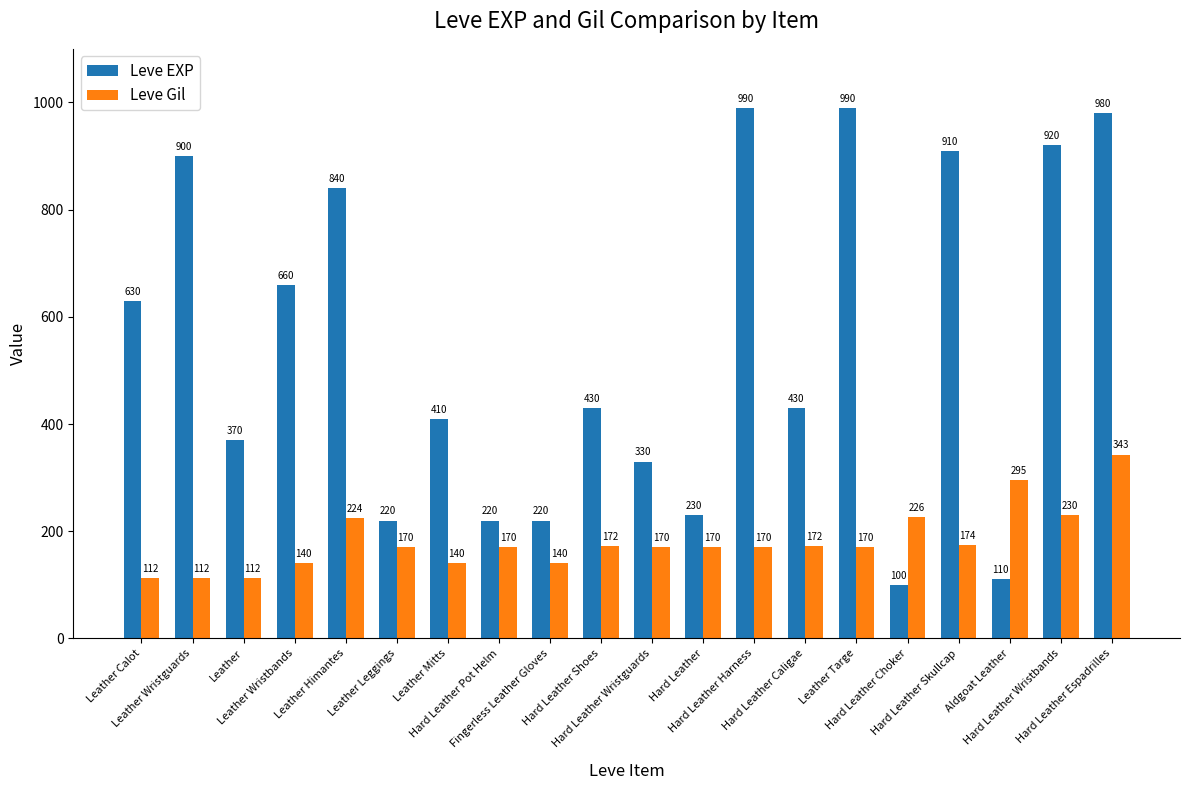

What is the sum of the Leve EXP values at Leather Wristbands and Leather Leggings?

880